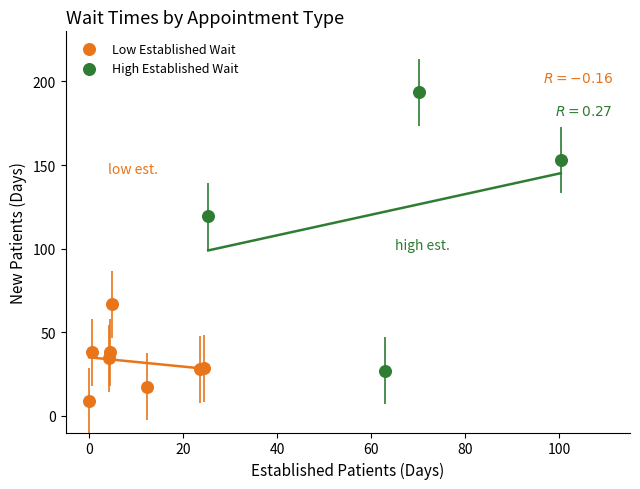

Which series has the largest Y range (max minus min)?

High Established Wait